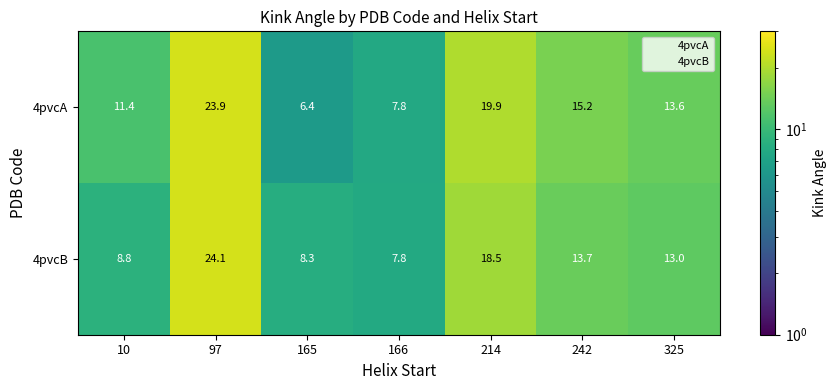

Reading left to right, list all the values displayed in this chart.

4pvcA: 11.4	23.9	6.4	7.8	19.9	15.2	13.6
4pvcB: 8.8	24.1	8.3	7.8	18.5	13.7	13.0